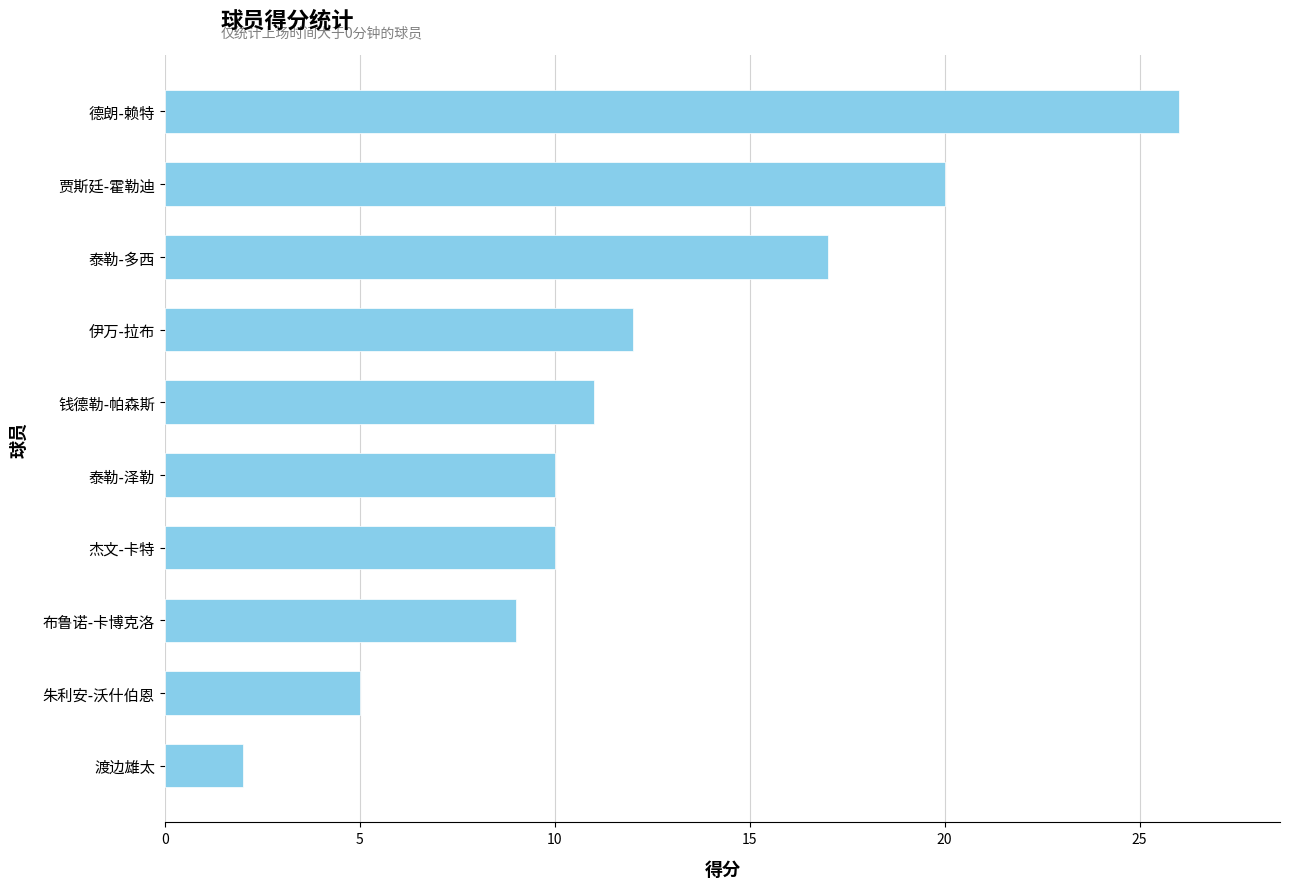

Where is the data nearest to the value 14?

伊万-拉布